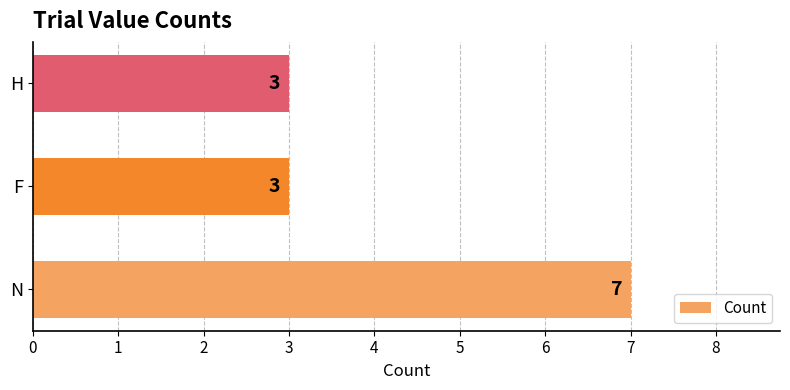

What is the average value?

4